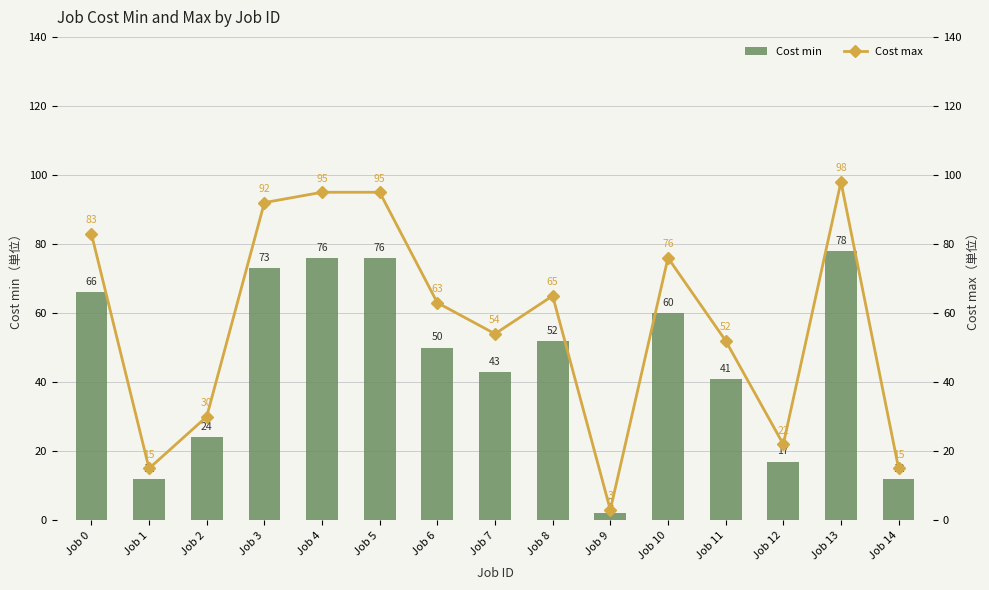

At which category is the sum across all series the highest?

Job 13